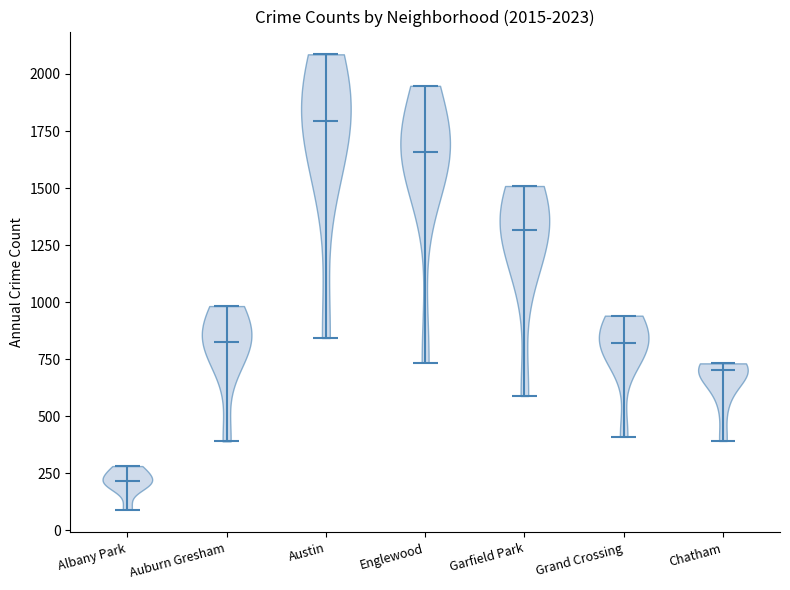

Which violin has the lowest median line?

Albany Park